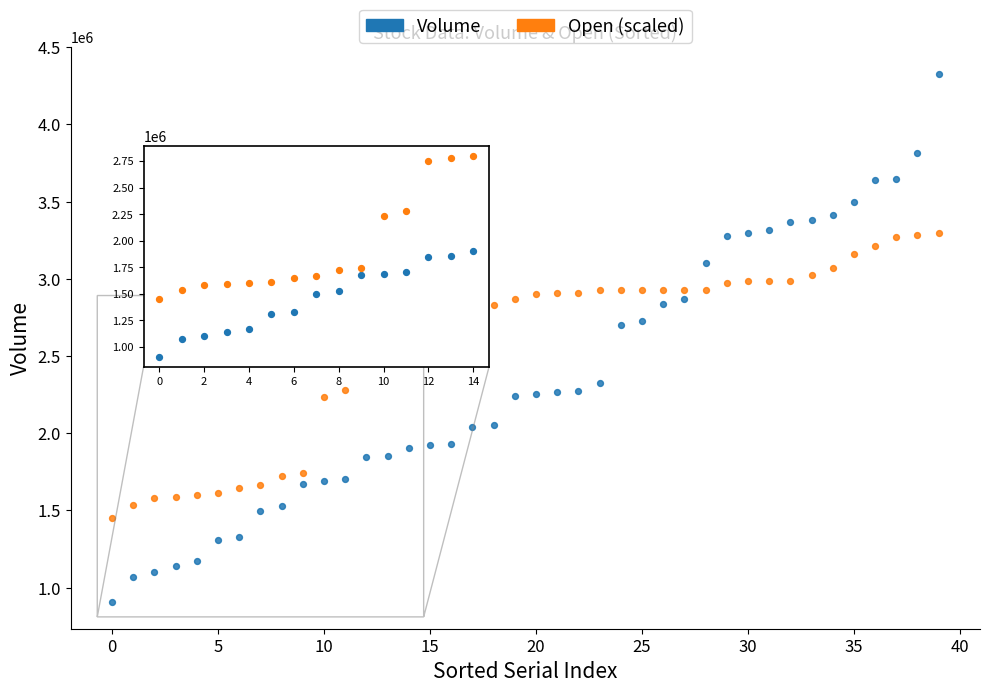

Across all data points, what is the range of Y values (max minus min)?

3424300.0